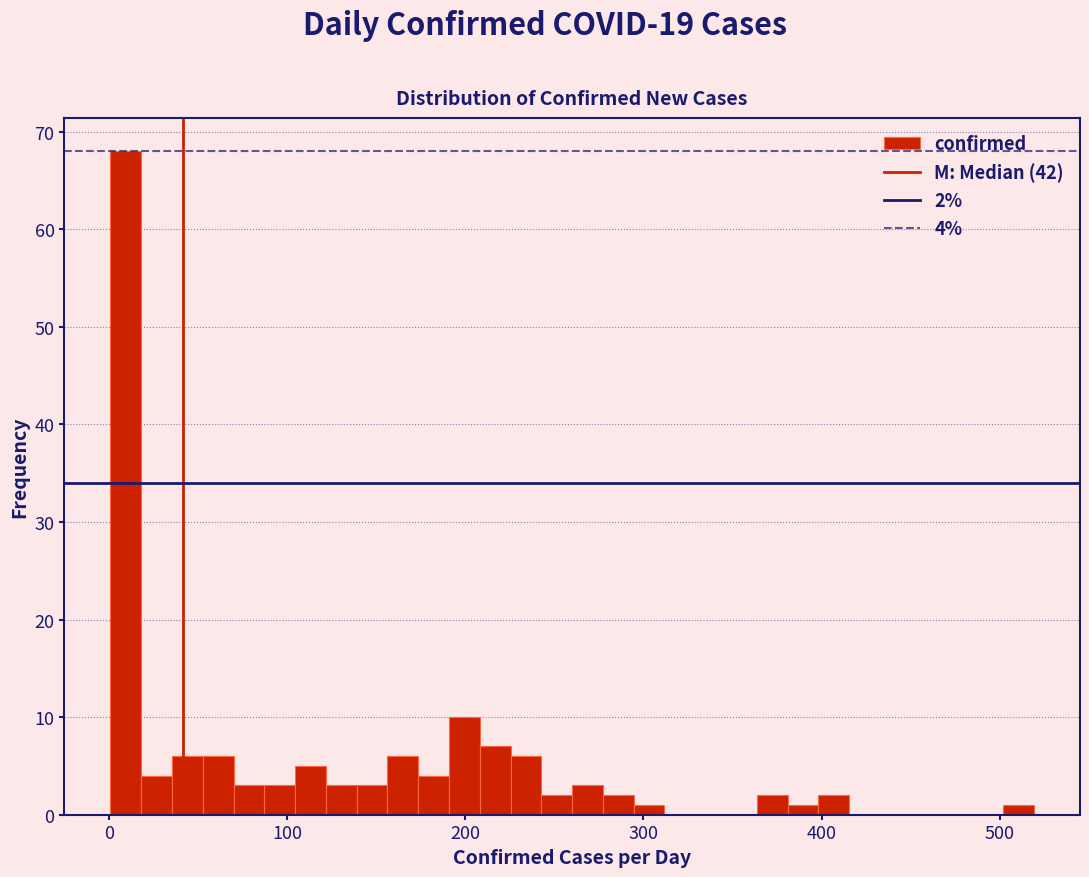

Read against the x-axis, roughly where is the centre of the tallest bar?

10